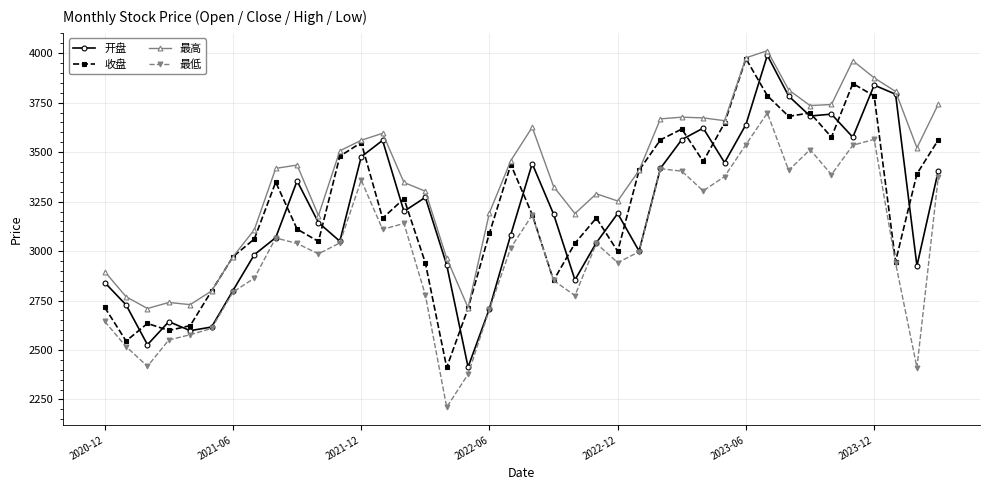

At how many categories does at least one series exceed 2331?

40